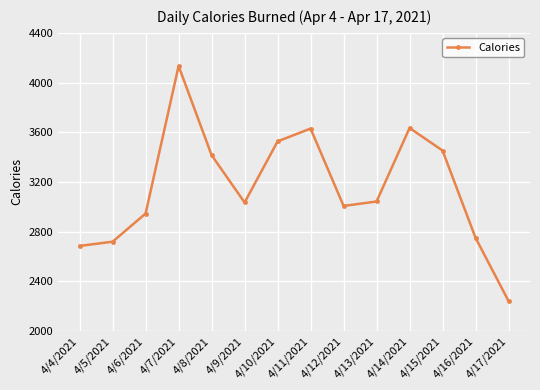

What is the approximate value at 4/10/2021?

3526